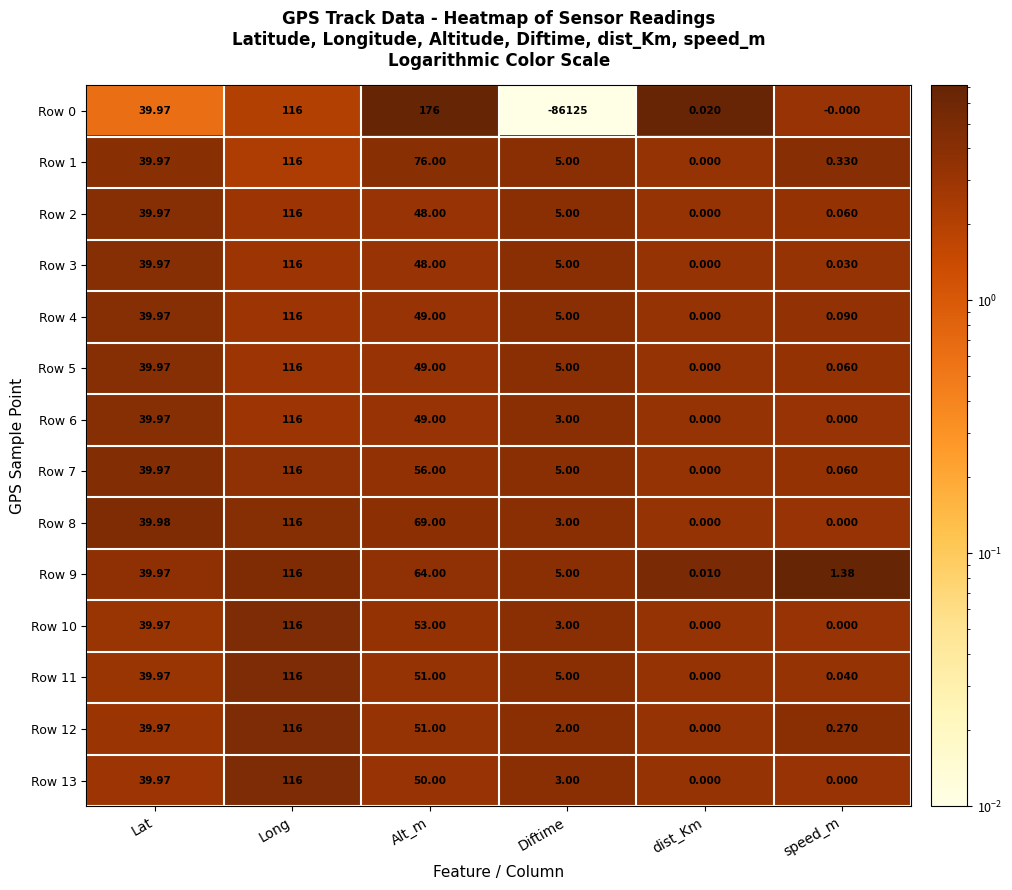

At which label is Row 1 closest to 58?

Alt_m